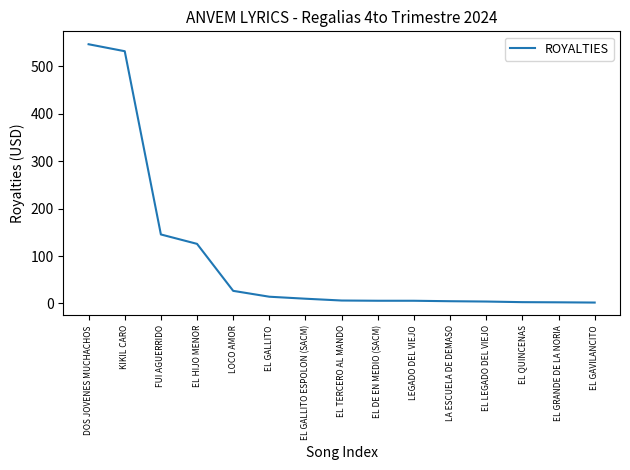

Where does the data first go above 6?

DOS JOVENES MUCHACHOS